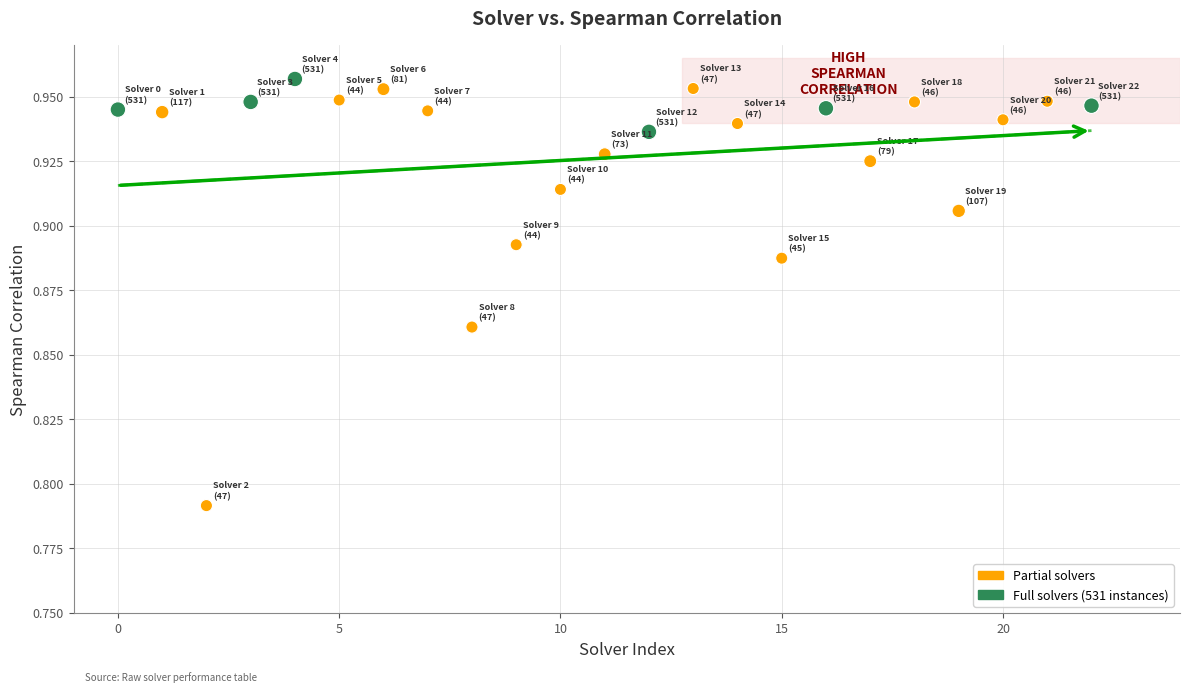

How many points are shown in the scatter plot?

23